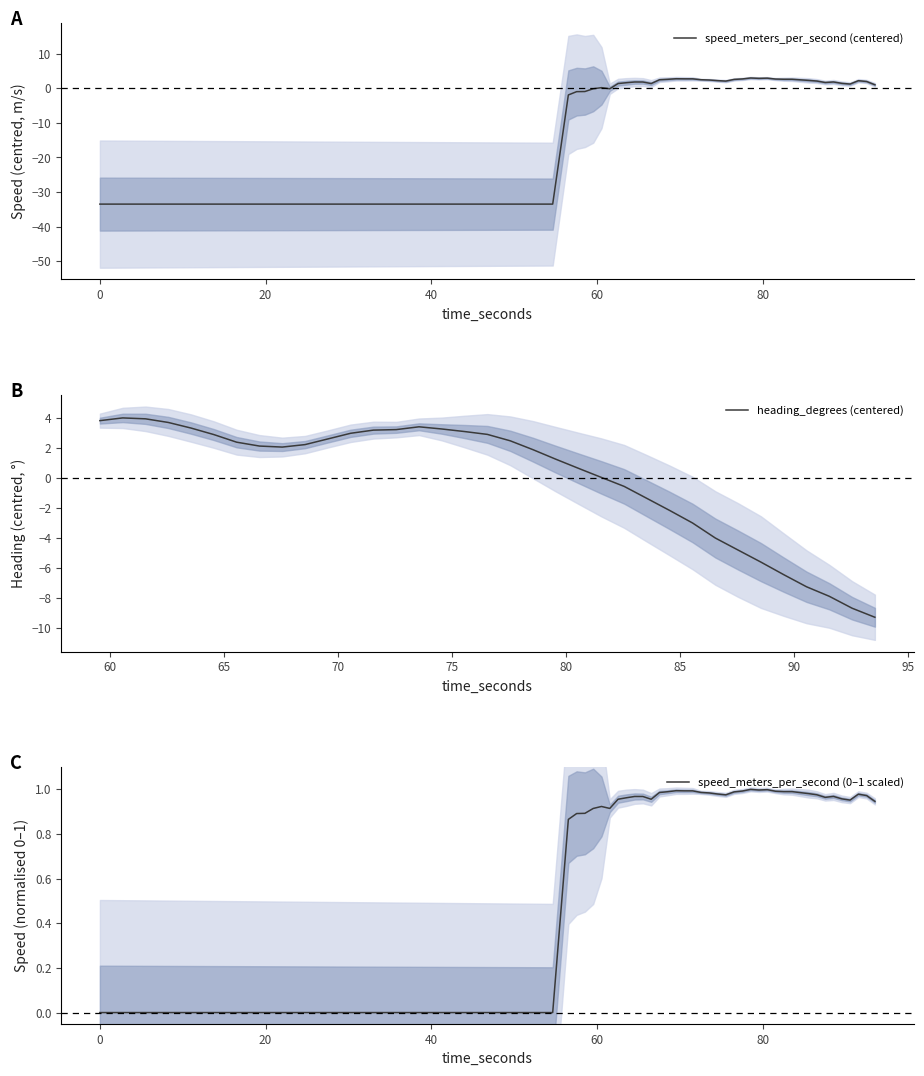

What is the minimum value for speed_meters_per_second (centered)?

-33.5